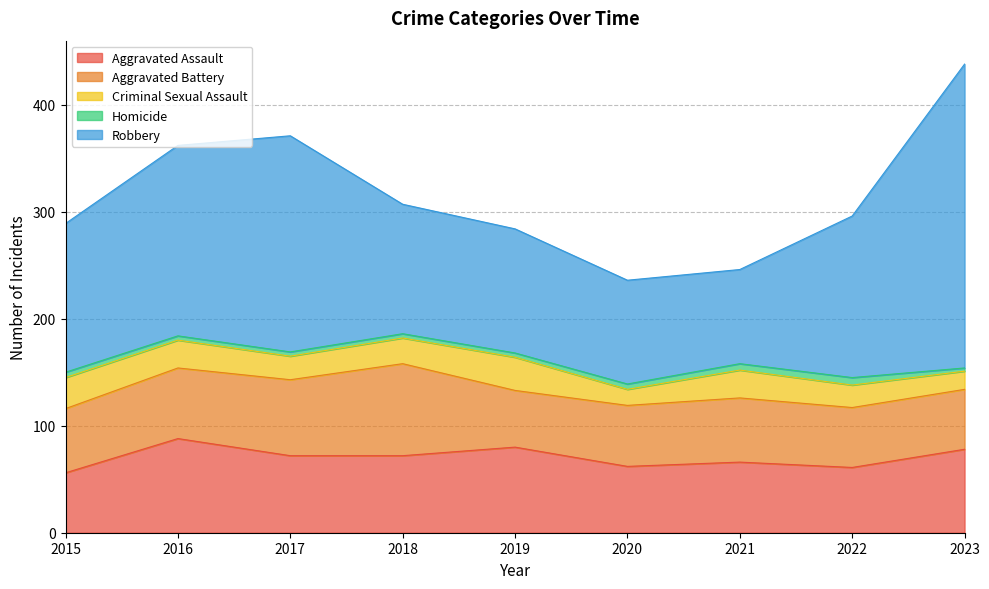

At which category does Homicide reach its first local peak?

2022